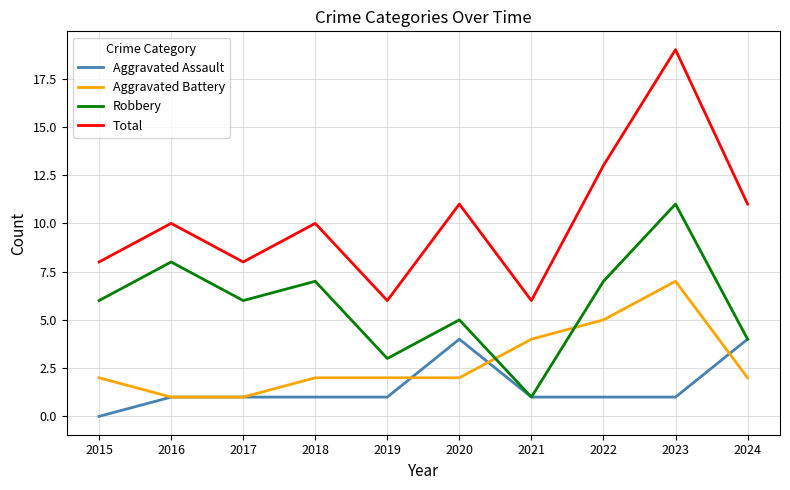

The Aggravated Assault series shows 1 at 2022. True or false?

True